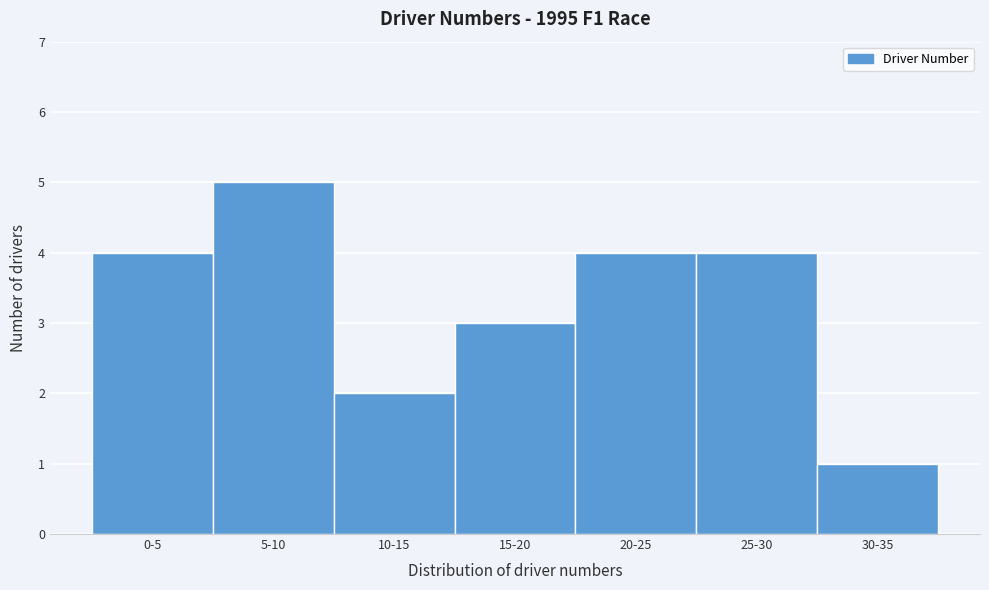

Reading right to left, list all the values displayed in this chart.

30-35=1	25-30=4	20-25=4	15-20=3	10-15=2	5-10=5	0-5=4